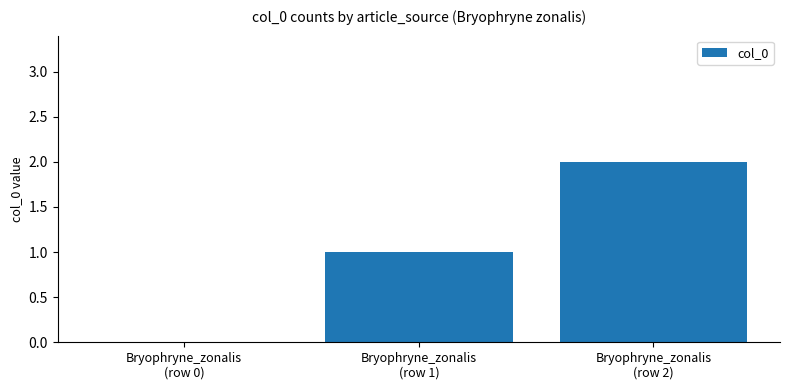

What is the sum of all values?

3